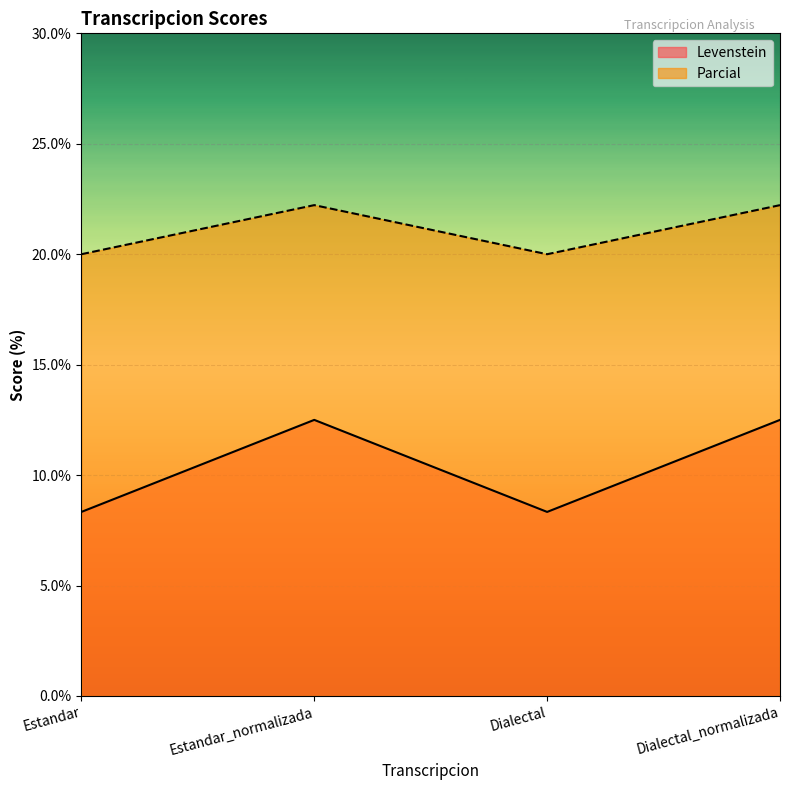

Which series has the largest total across all categories?

Parcial